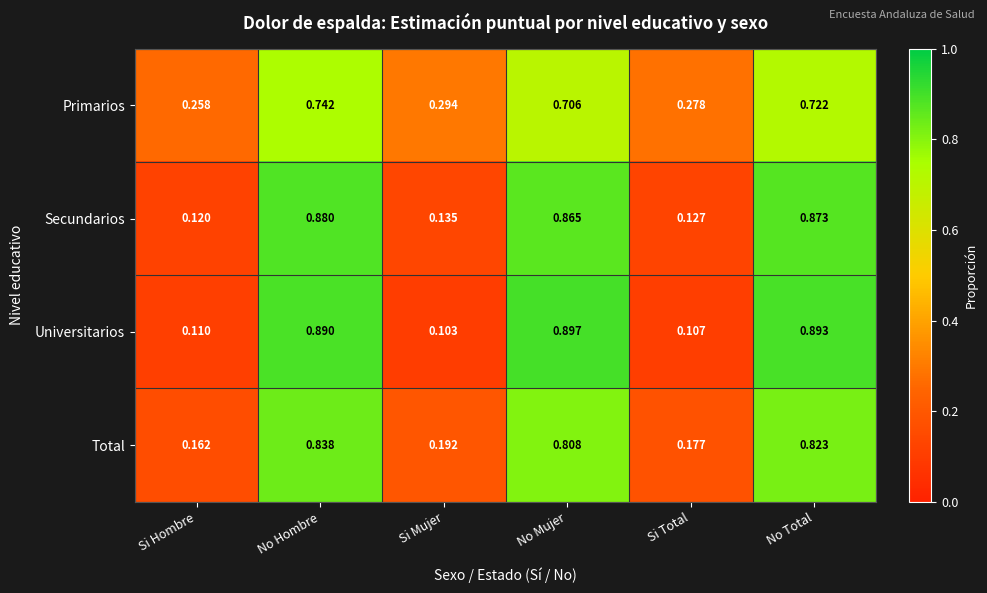

List the series in order of their peak value, lowest first.

Primarios, Total, Secundarios, Universitarios